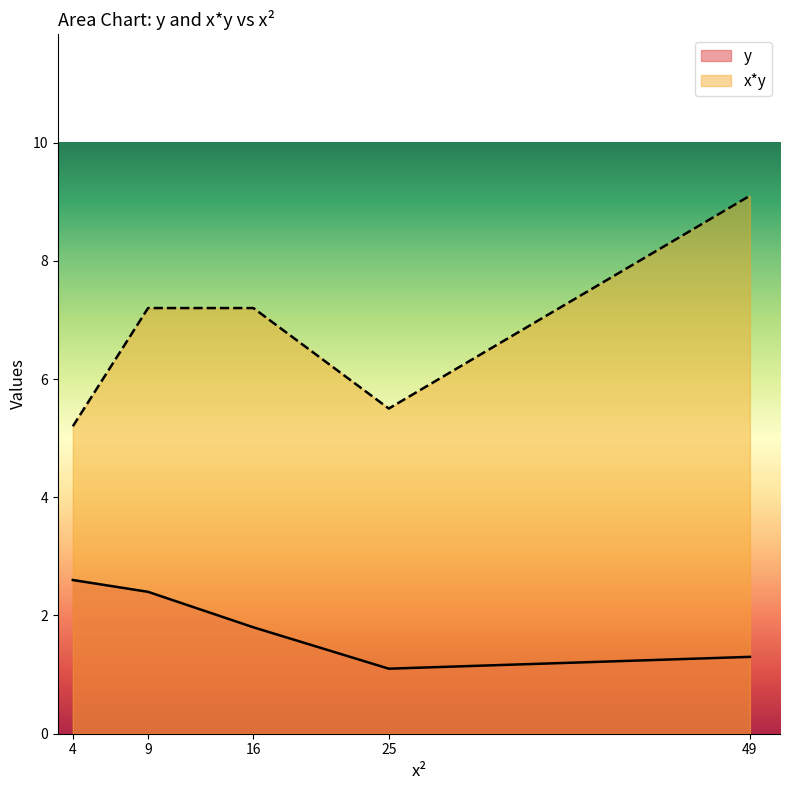

What is the difference between the highest and lowest values at 9?

4.8